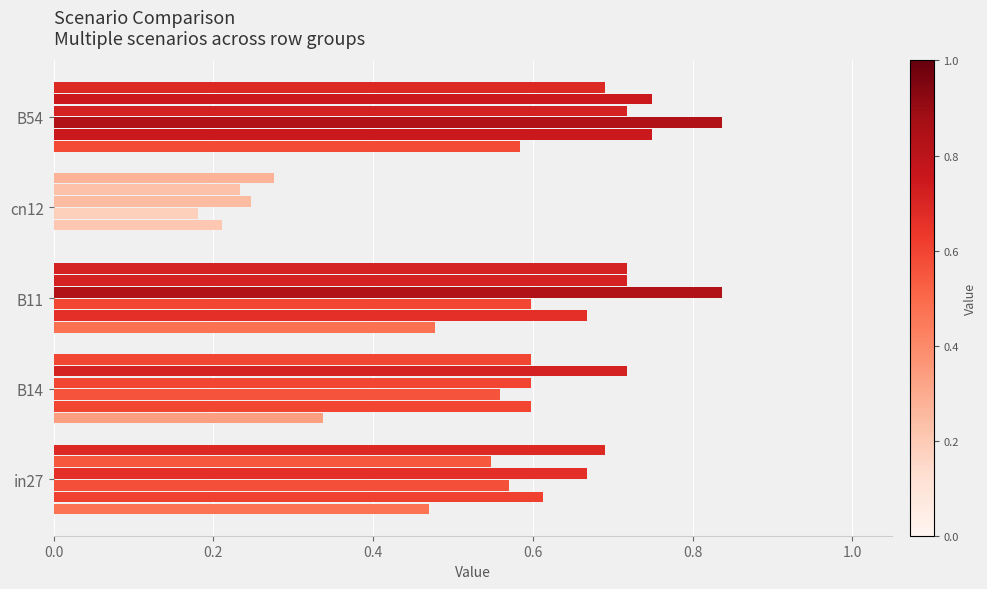

How many series are shown in this chart?

6